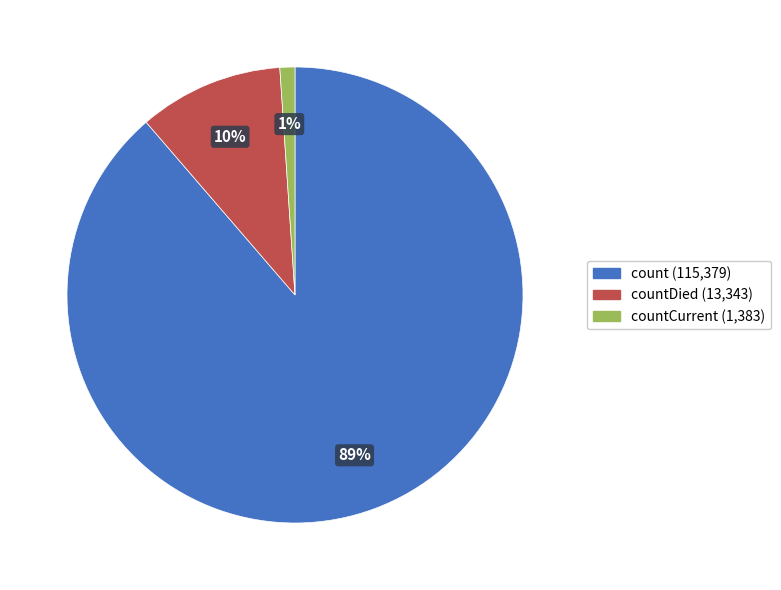

Is there a majority slice in this chart?

Yes